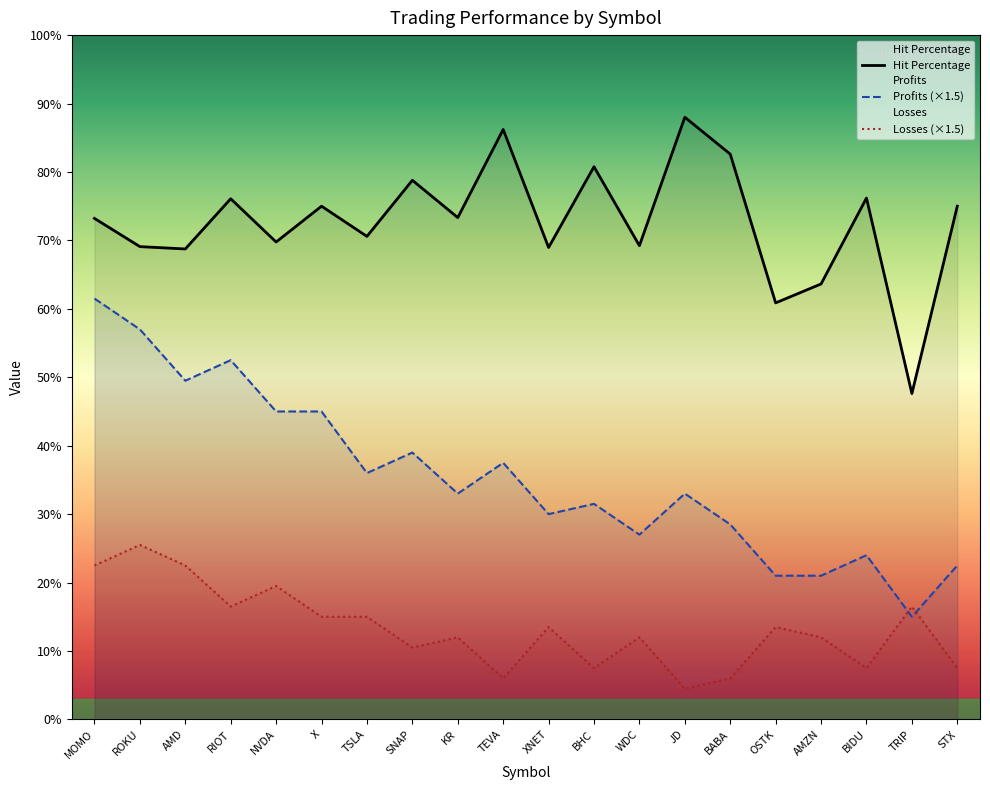

Rank the categories by Hit Percentage value from lowest to highest.

TRIP, OSTK, AMZN, AMD, XNET, ROKU, WDC, NVDA, TSLA, MOMO, KR, X, STX, RIOT, BIDU, SNAP, BHC, BABA, TEVA, JD